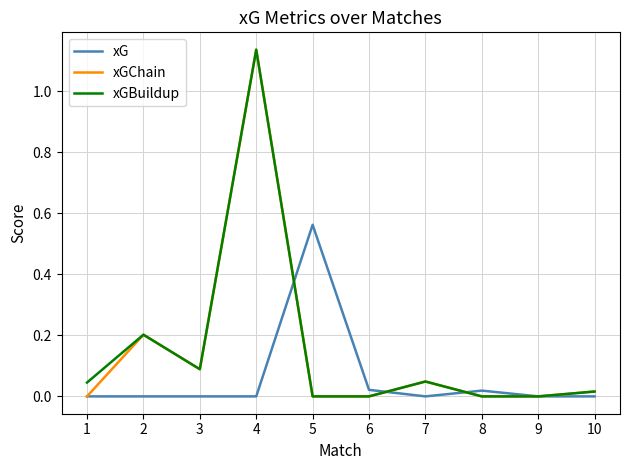

Is the value of xG at 6 greater than the value of xGBuildup at 7?

No